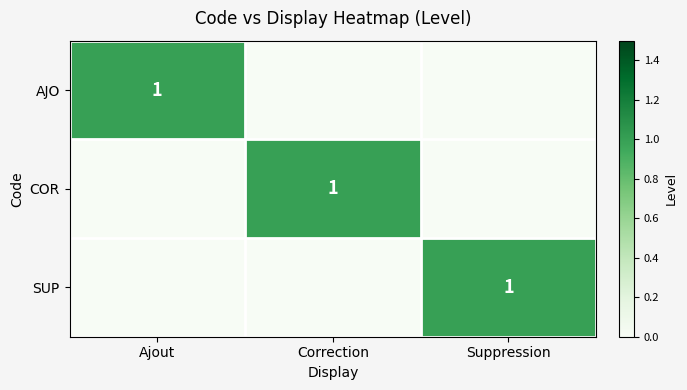

The SUP series shows 1 at Suppression. True or false?

True